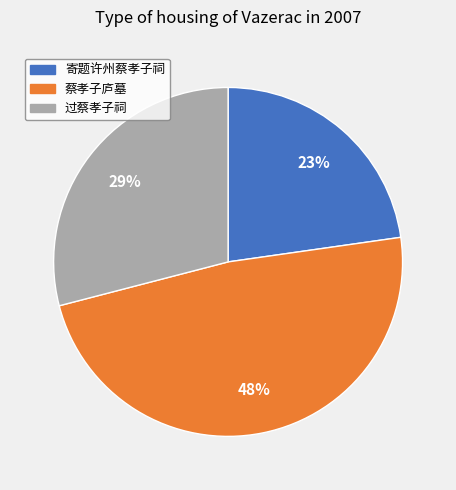

To the nearest percent, what portion does 过蔡孝子祠 represent?

29%